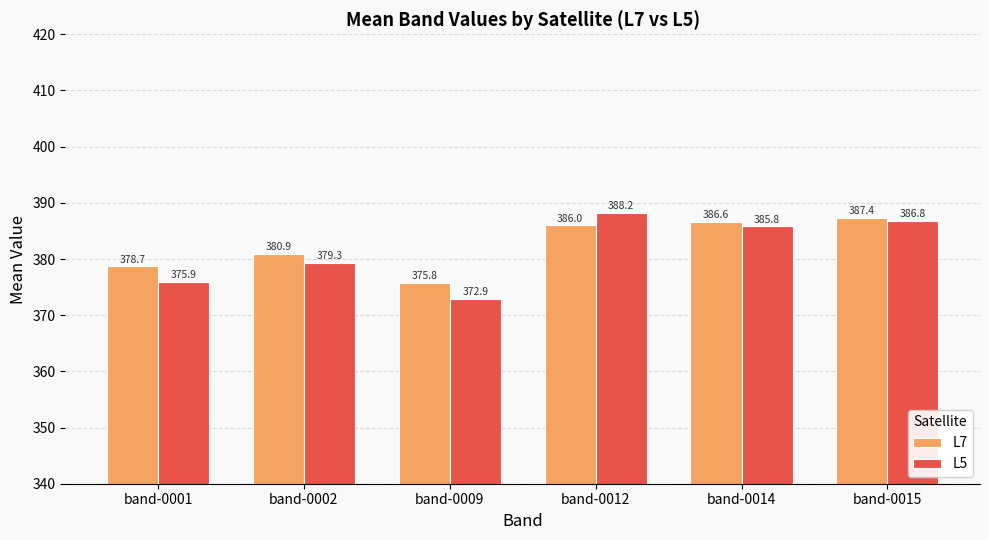

What is the sum of all L7 values?

2295.3